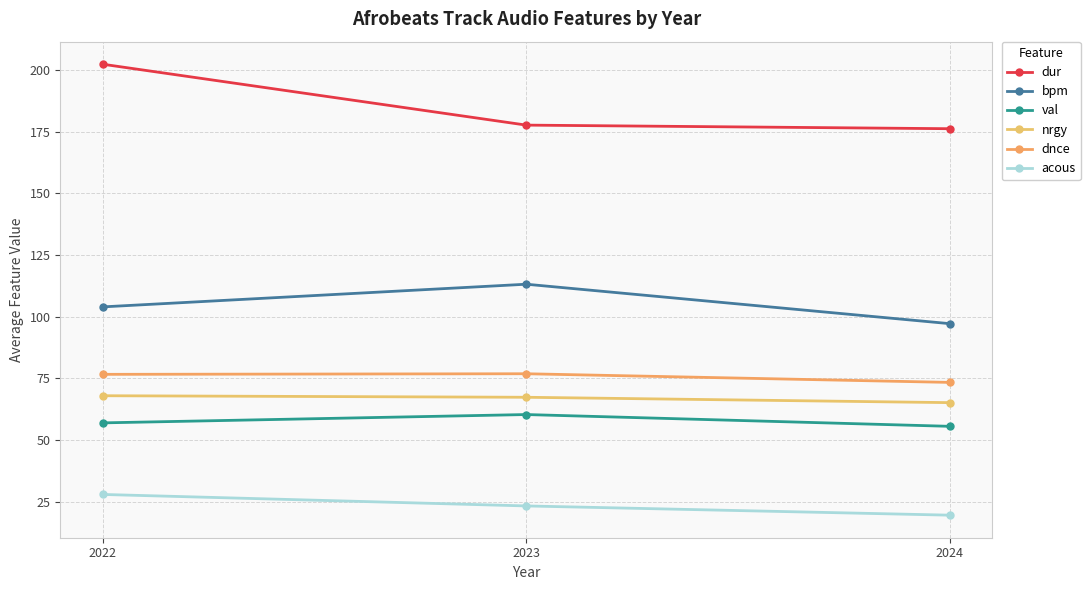

What is the difference between the maximum and minimum values in the dnce series?

3.5